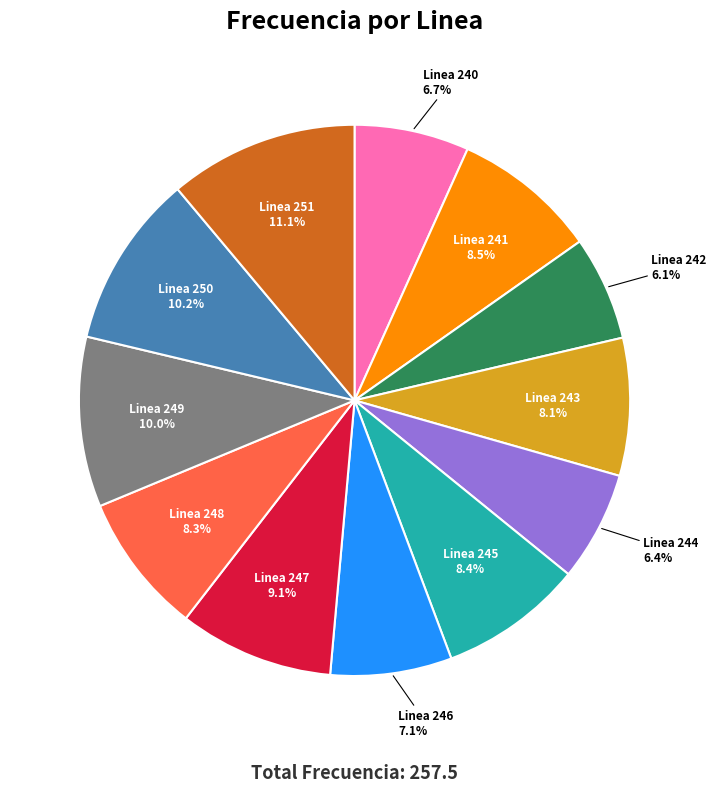

What portion of the pie excludes Linea 249?

90.0%